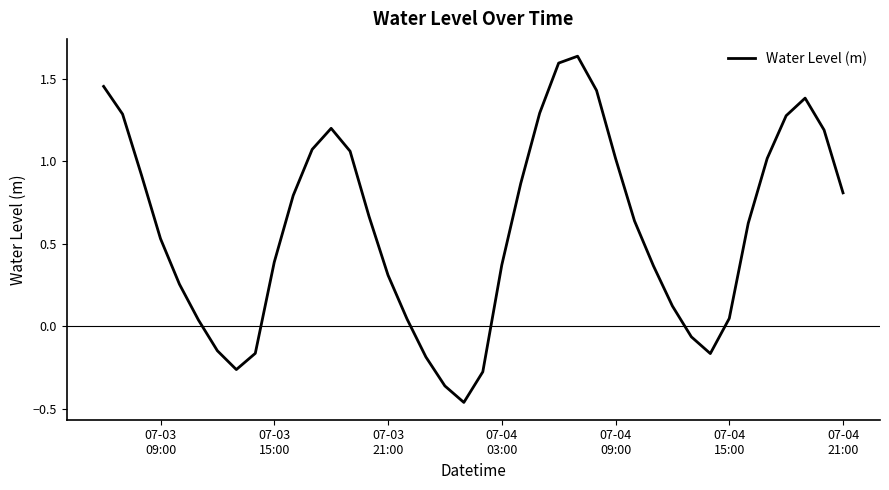

How many series are shown in this chart?

1